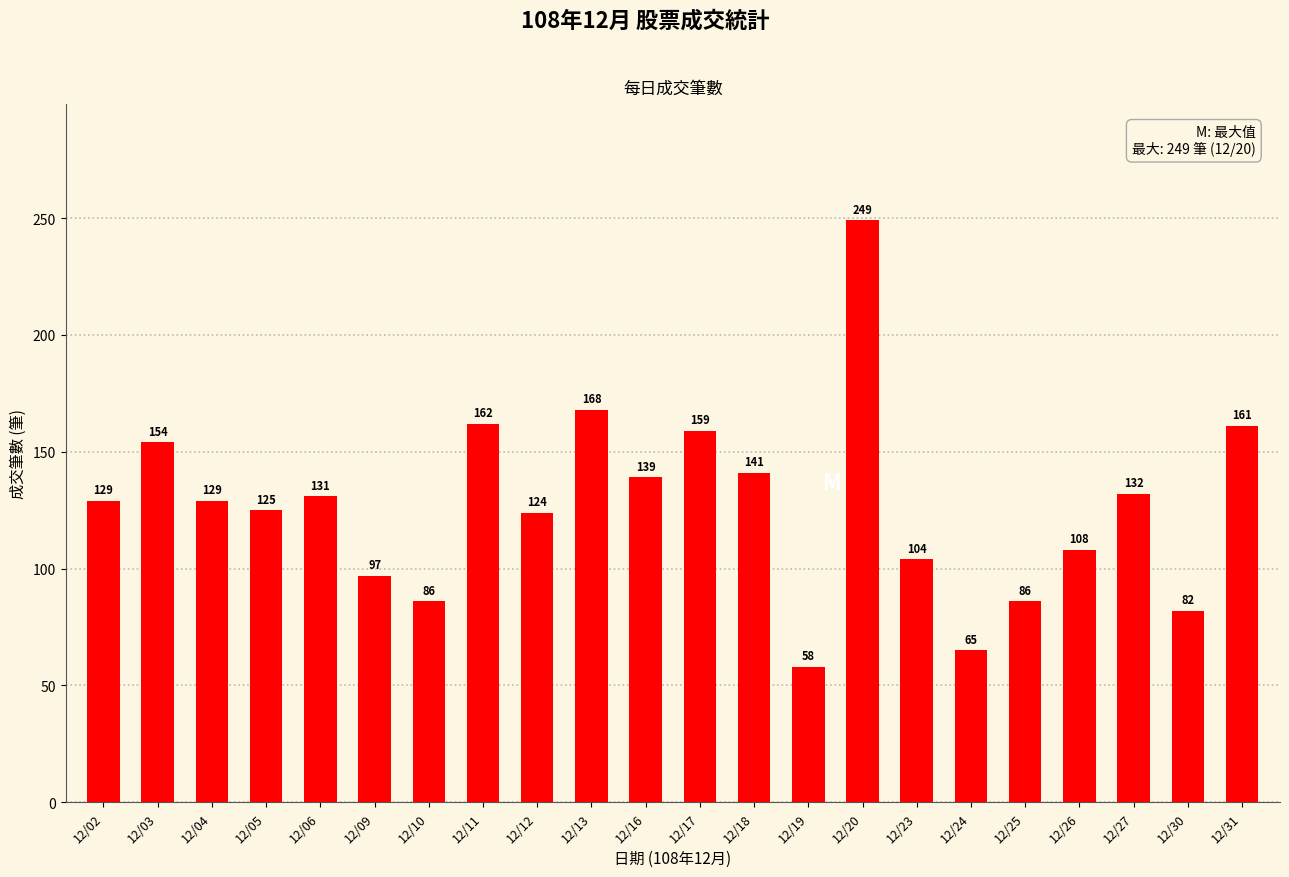

Read the value at 12/27.

132